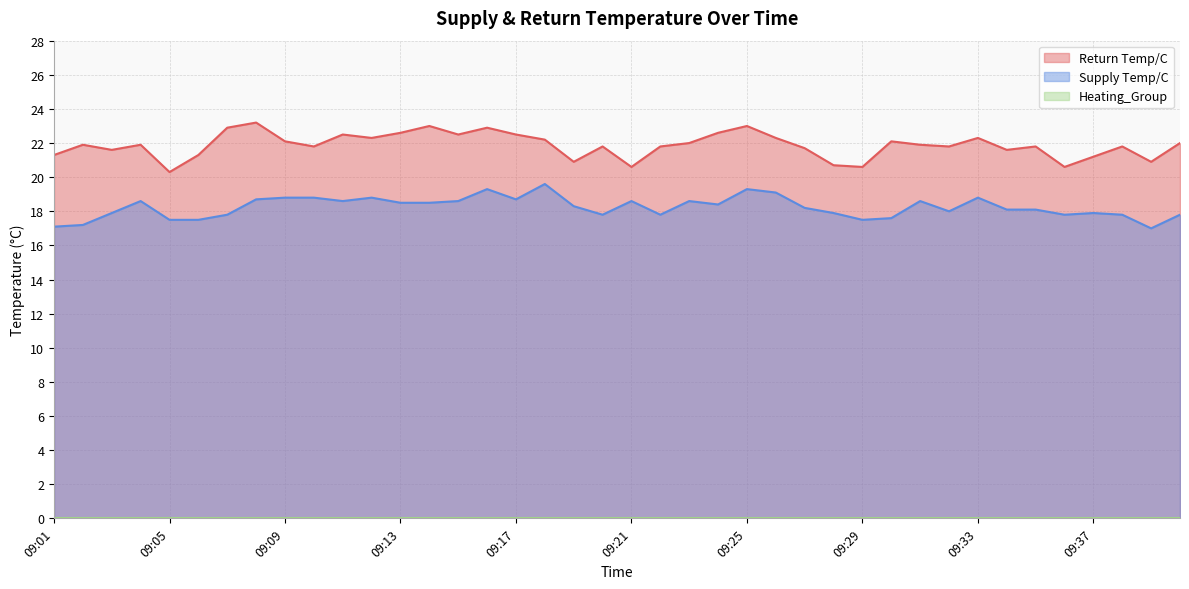

What is the difference between the maximum and minimum values in the Supply Temp/C series?

2.6